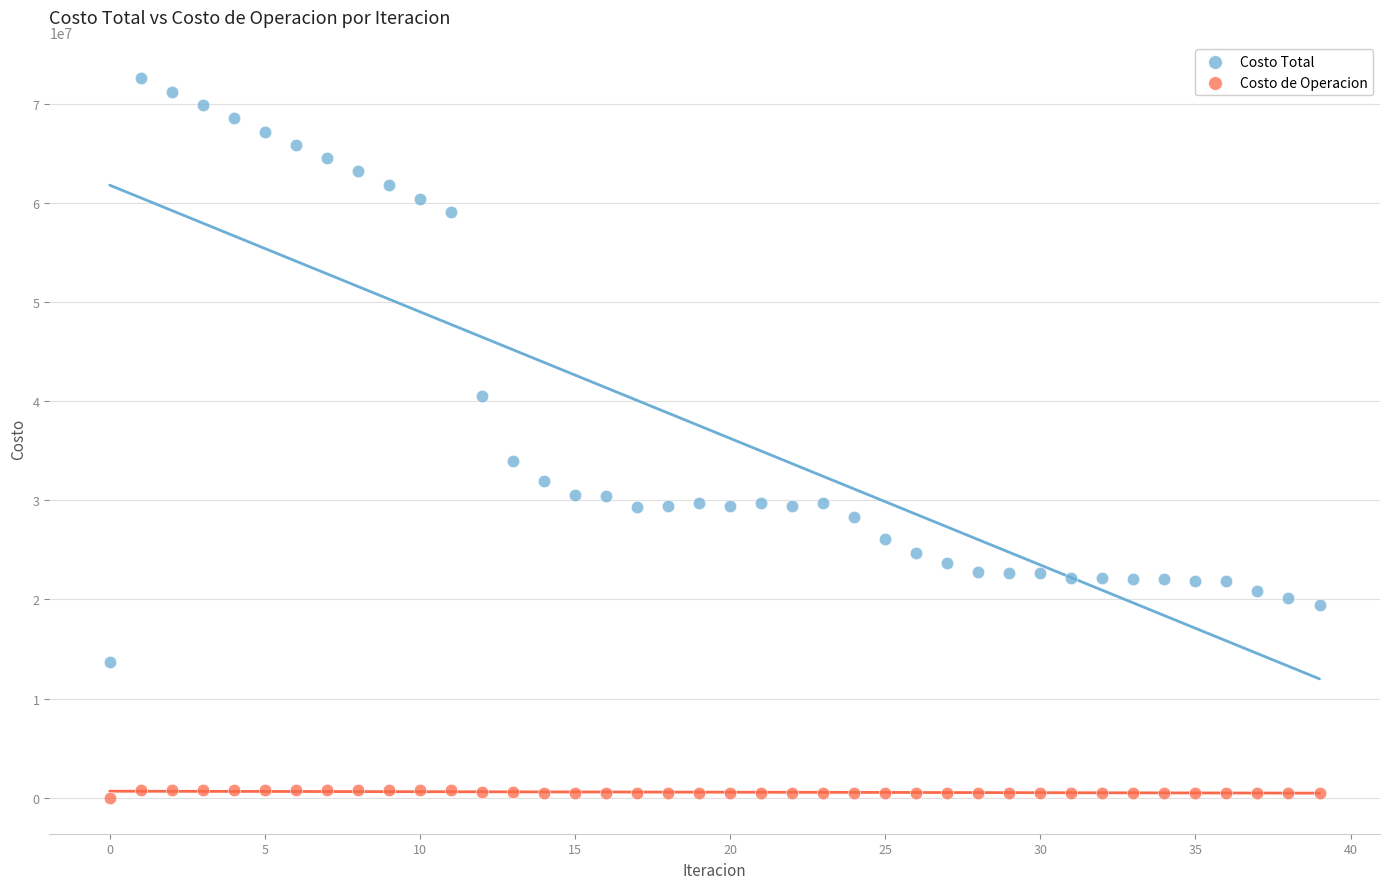

Across all data points, what is the range of Y values (max minus min)?

72535523.1